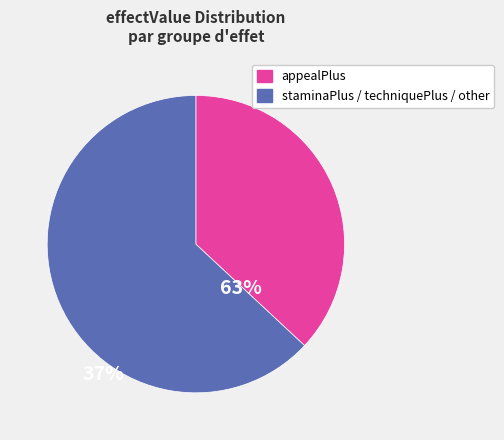

Does any single category account for the majority?

Yes